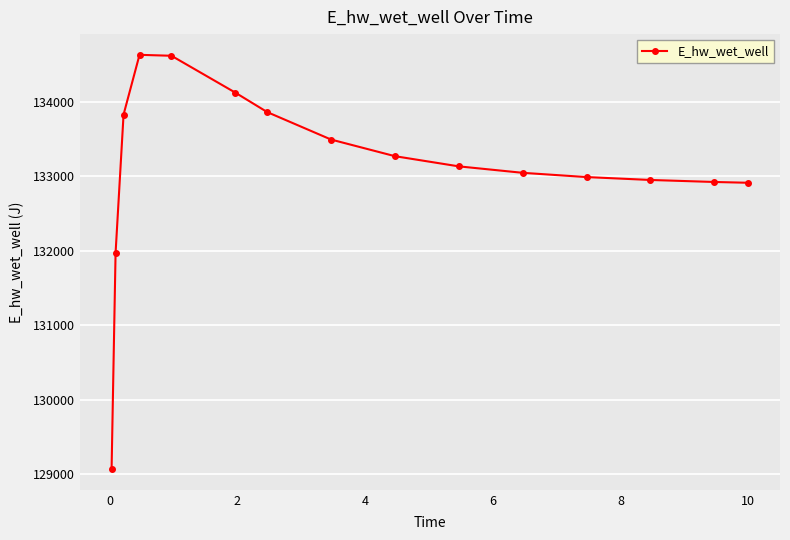

What is the difference between the maximum and minimum values?

5558.0